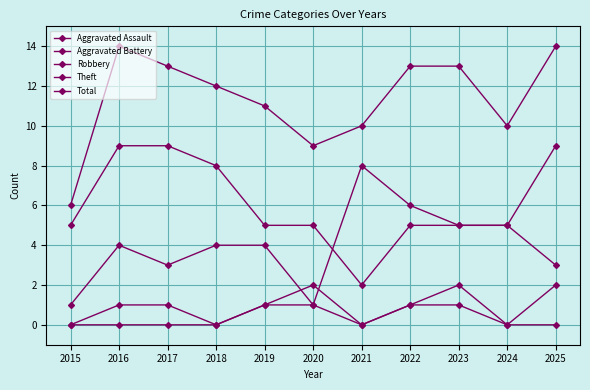

Count the number of data series in this chart.

5